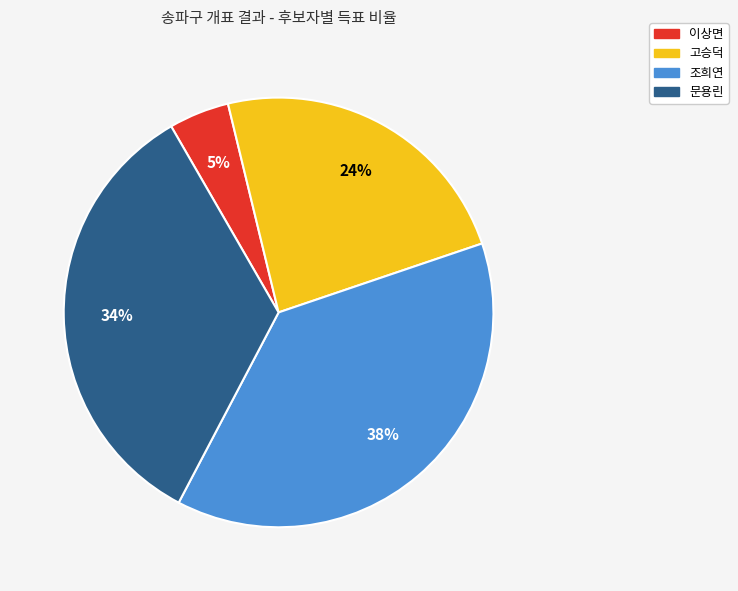

Which has a higher value, 이상면 or 문용린?

문용린